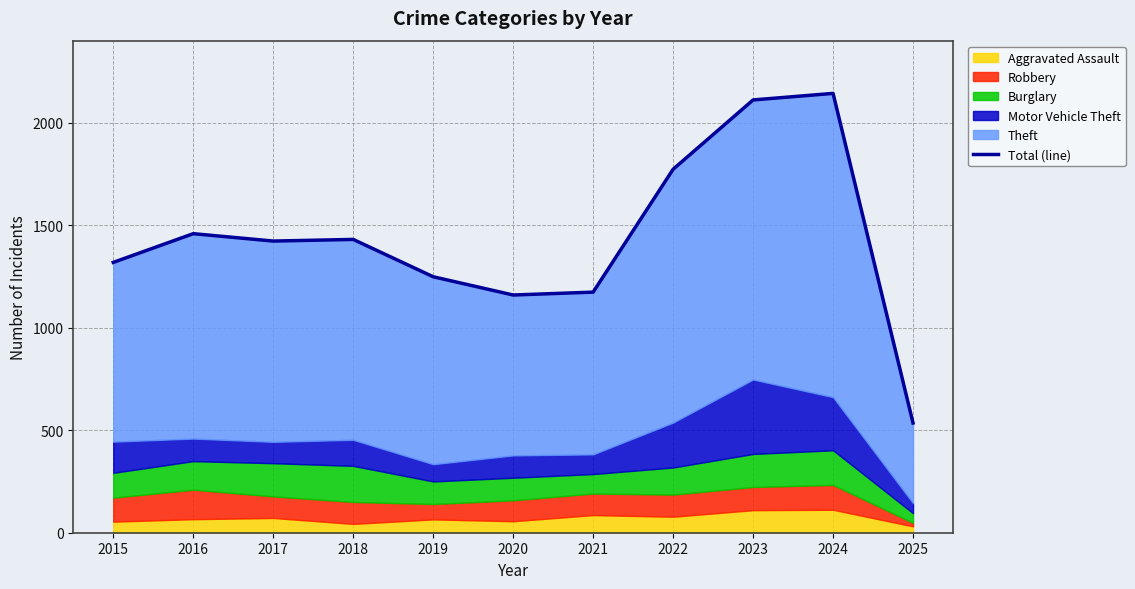

What is the sum of all values?

15767